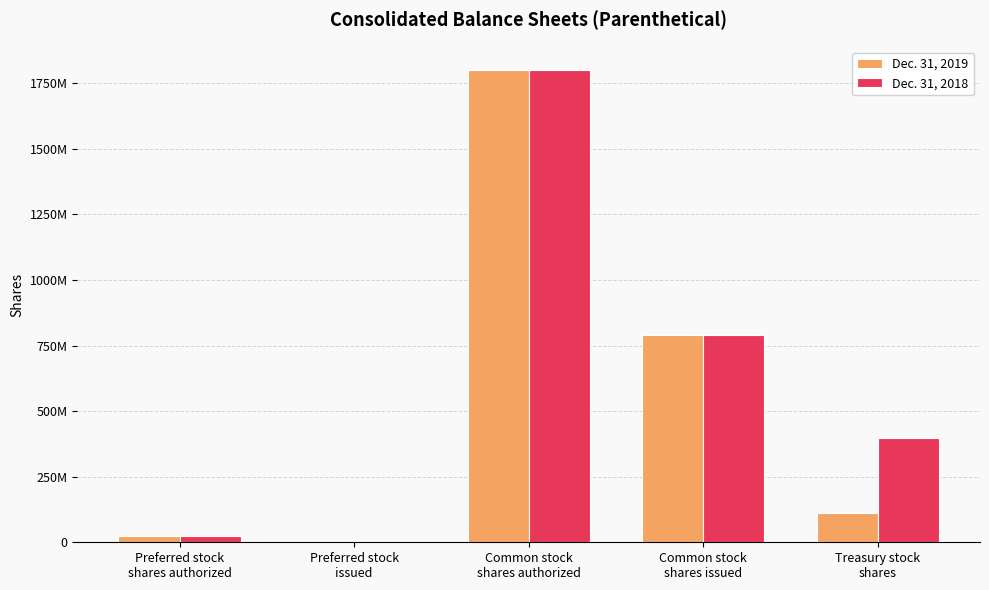

What are all the series names shown in the legend?

Dec. 31, 2019, Dec. 31, 2018